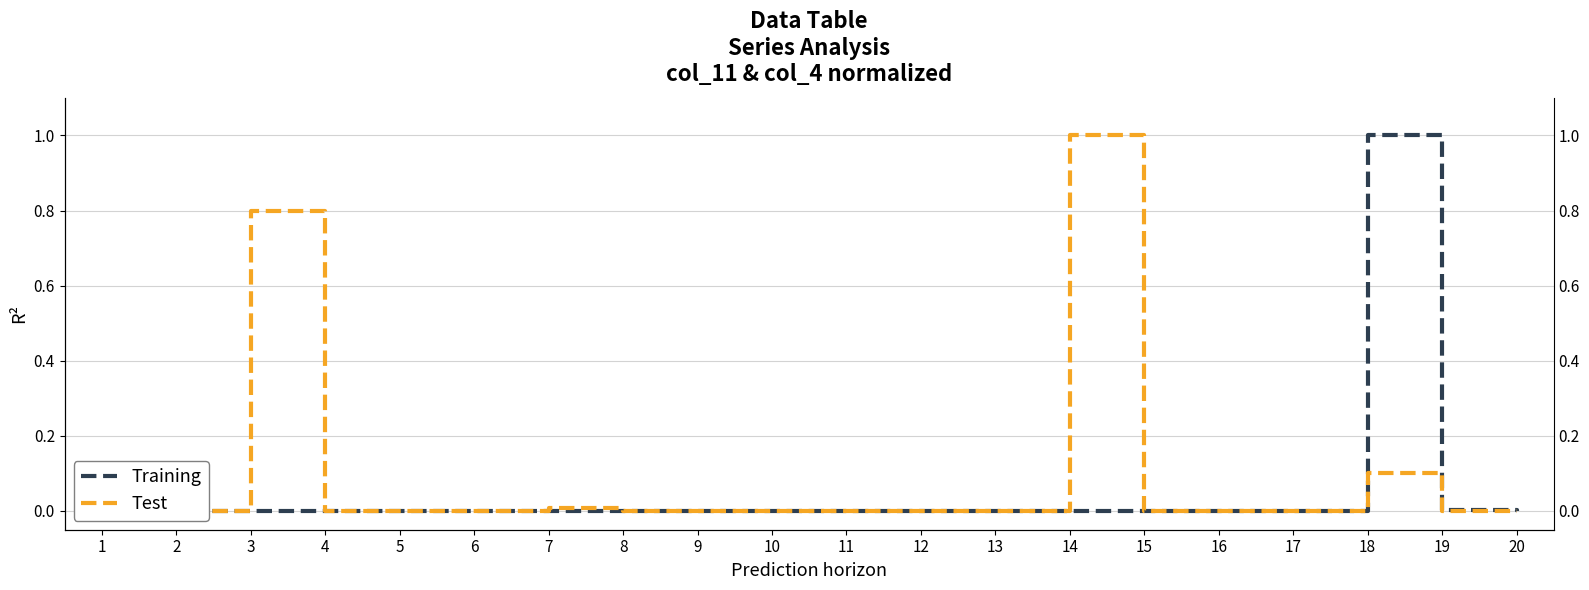

Where is the first local maximum for Test?

3